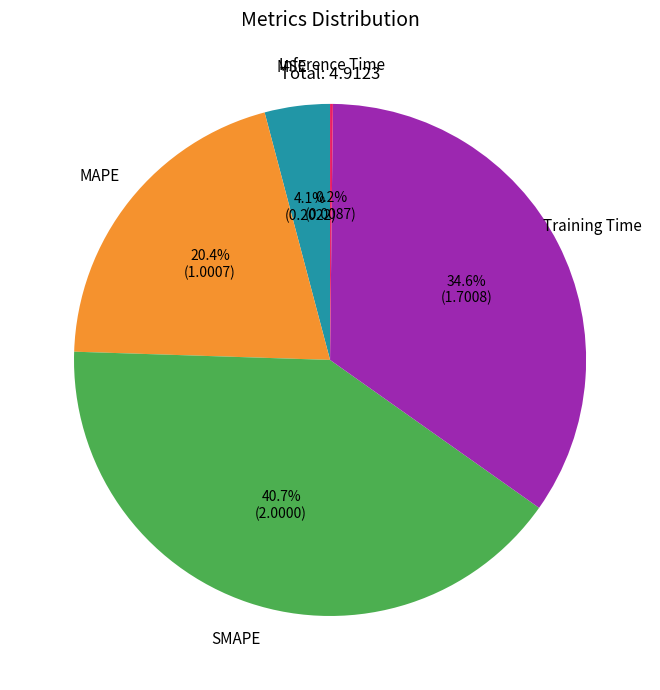

Is there a majority slice in this chart?

No